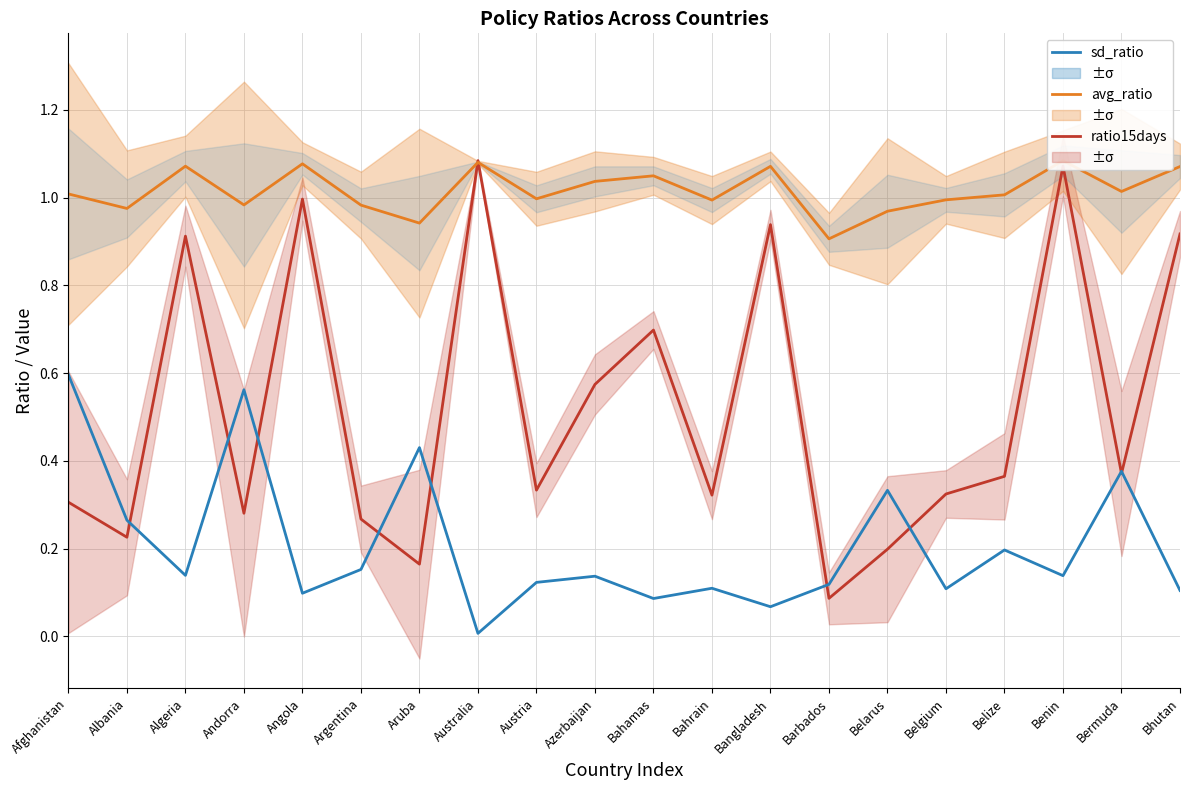

What is the sum of the sd_ratio values at Belgium and Algeria?

0.2